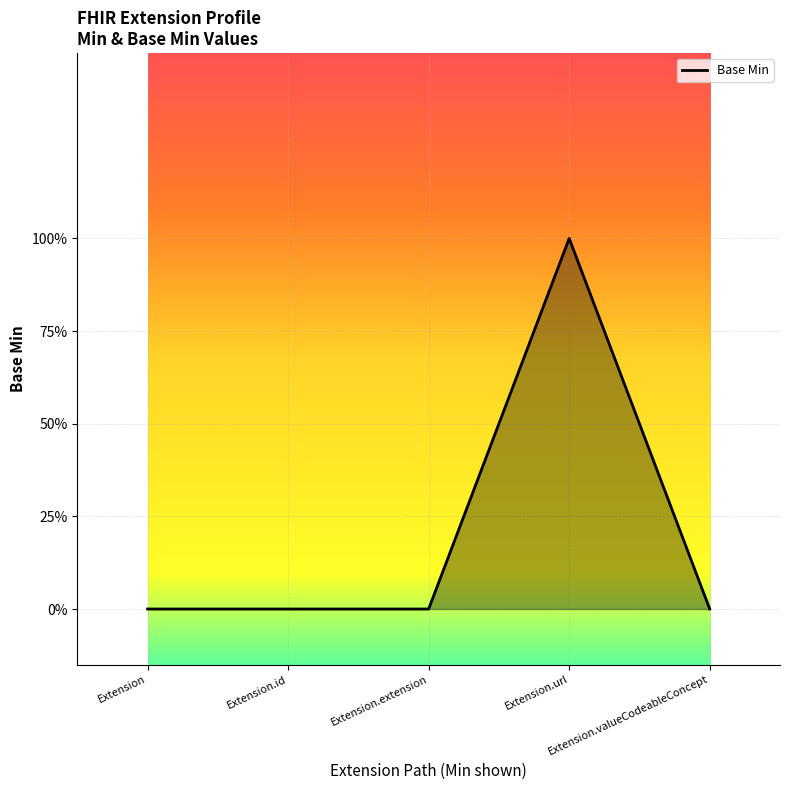

What is the label of the 5th point from the right?

Extension